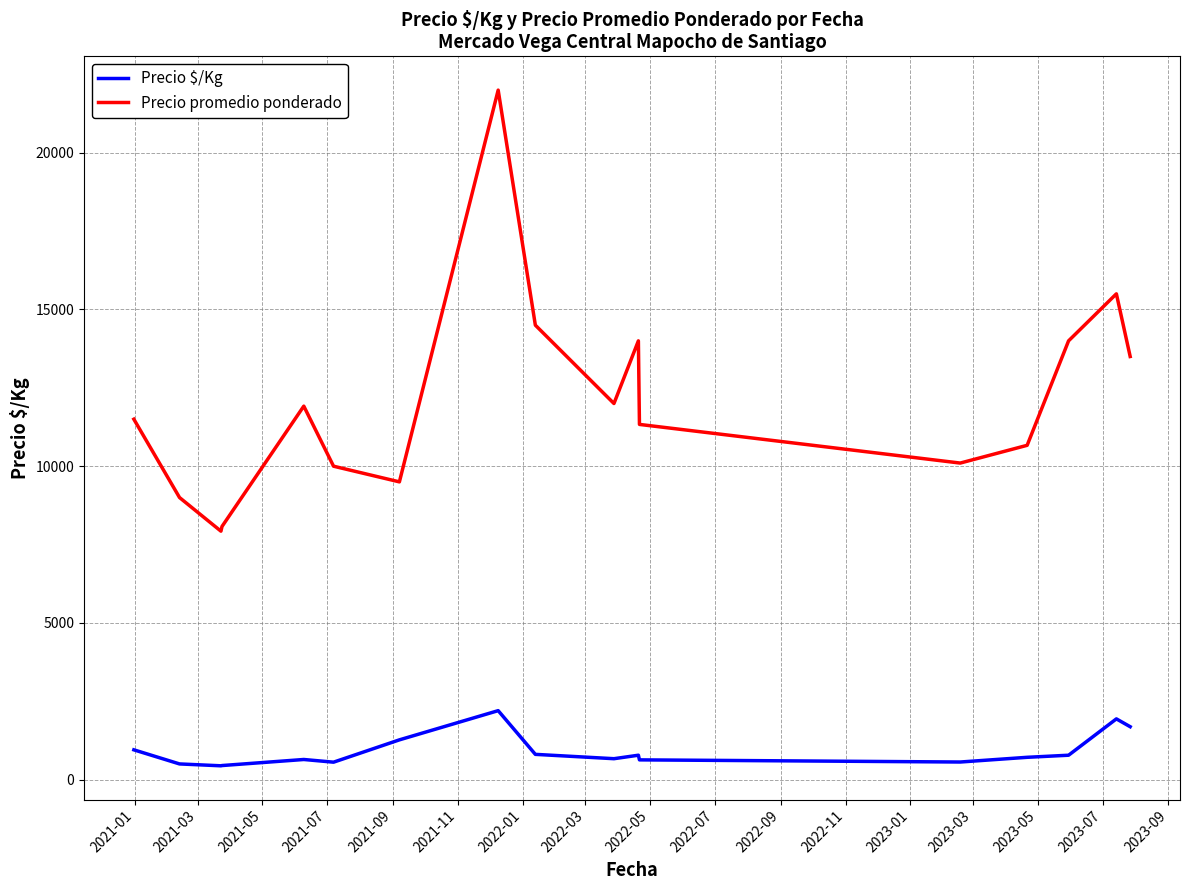

What is the difference between the maximum and second lowest values in the Precio $/Kg series?

1751.7